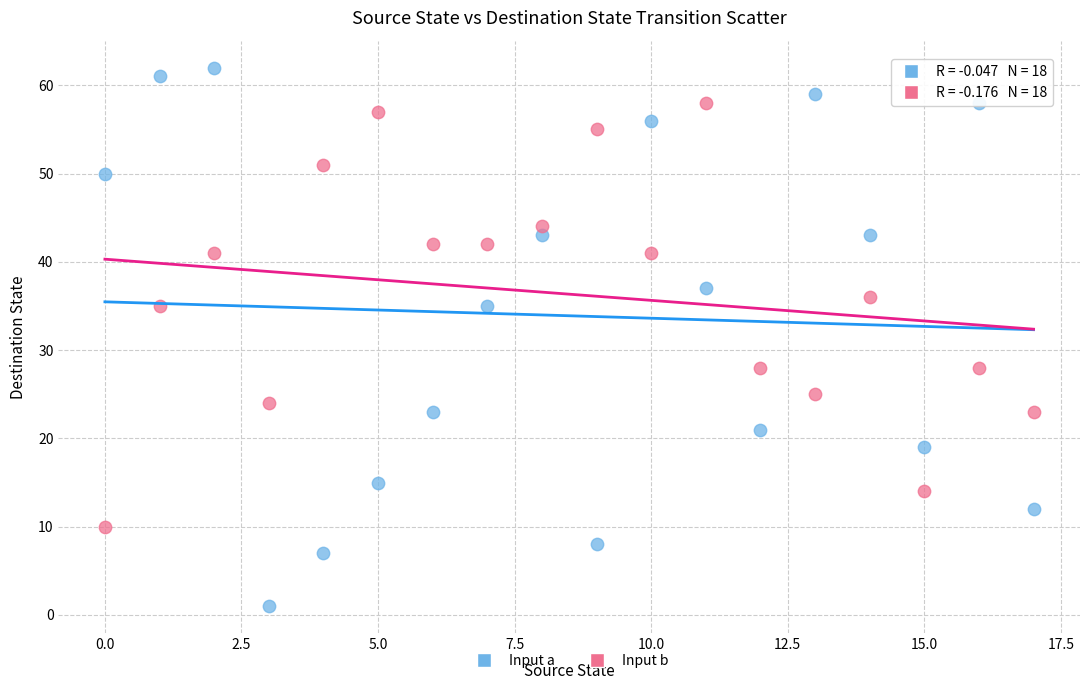

Which series contains the highest Y value?

Input a